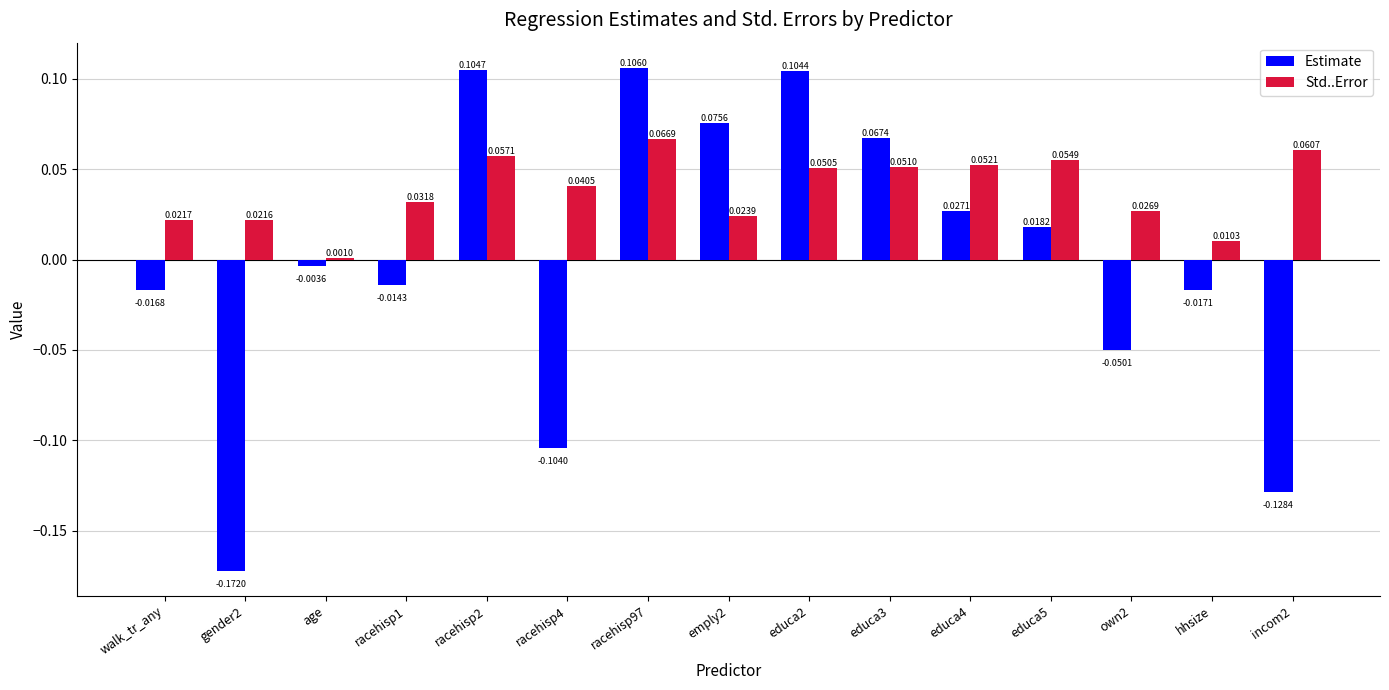

Is the value of Std..Error at incom2 greater than the value of Estimate at walk_tr_any?

Yes